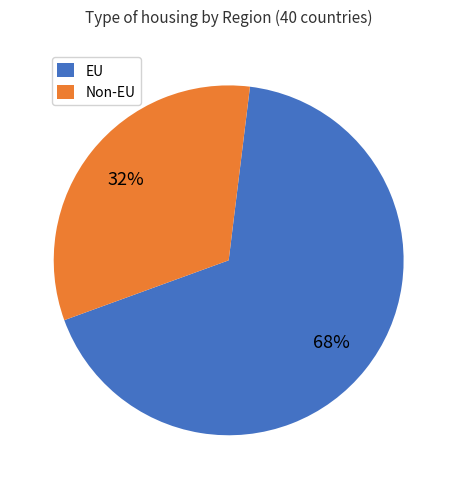

Is there any slice that represents more than half of the pie?

Yes